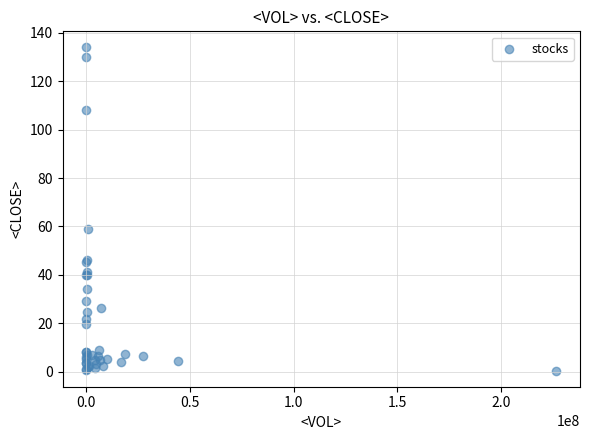

What Y value in the scatter plot is closest to 67?

59.0